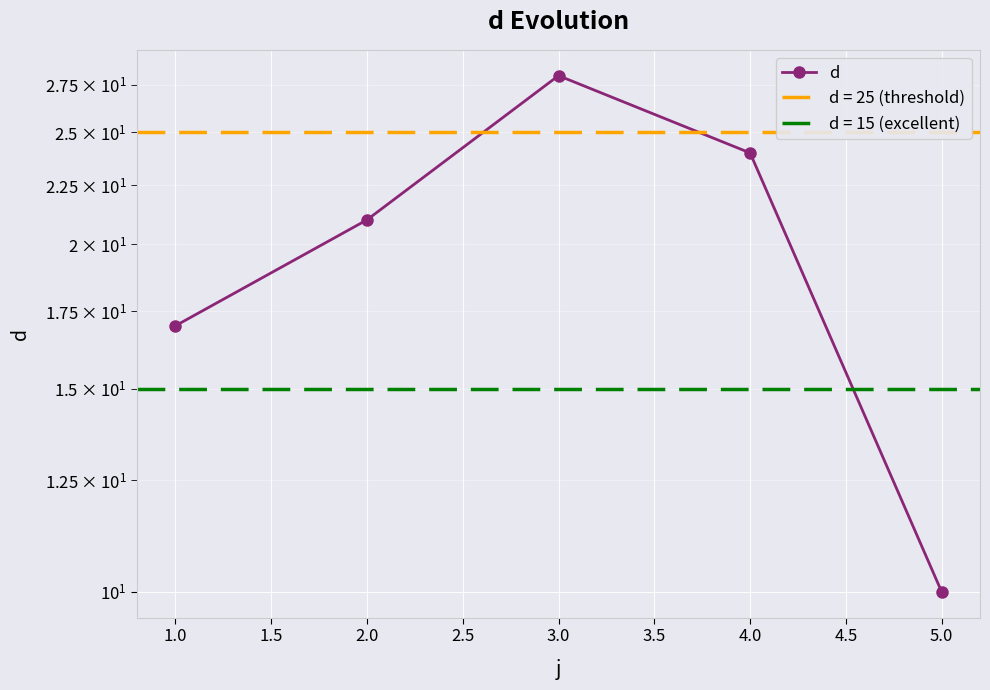

What is the value of the 2nd point from the left?

21